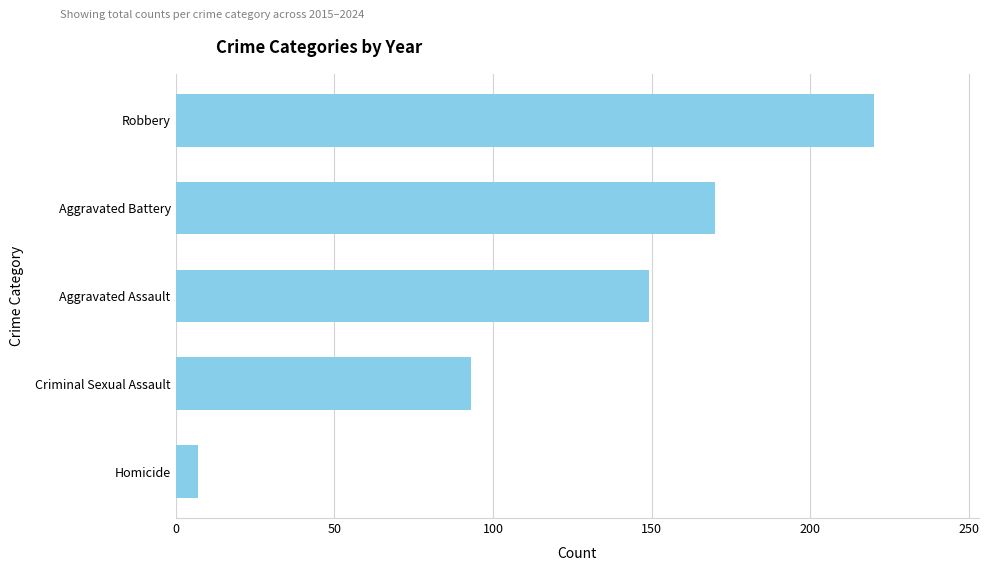

The value at Criminal Sexual Assault is 48. True or false?

False